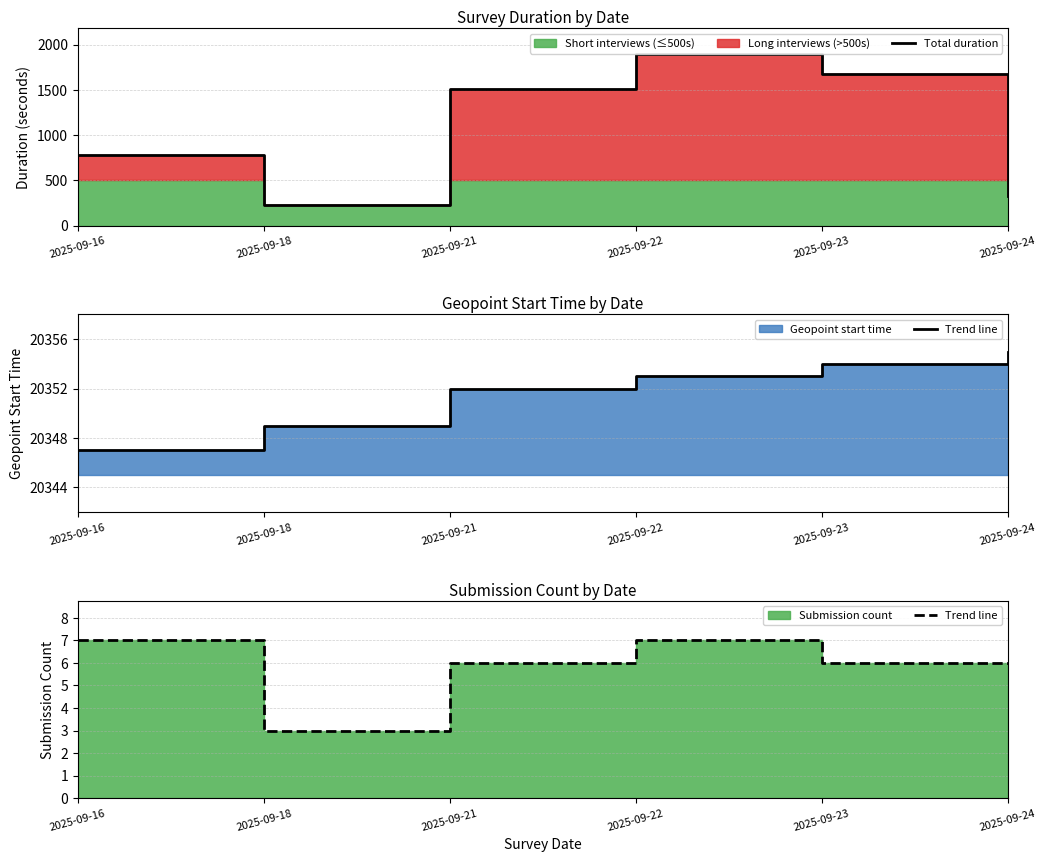

In Total duration, how many points are lower than both neighbors (excluding endpoints)?

1